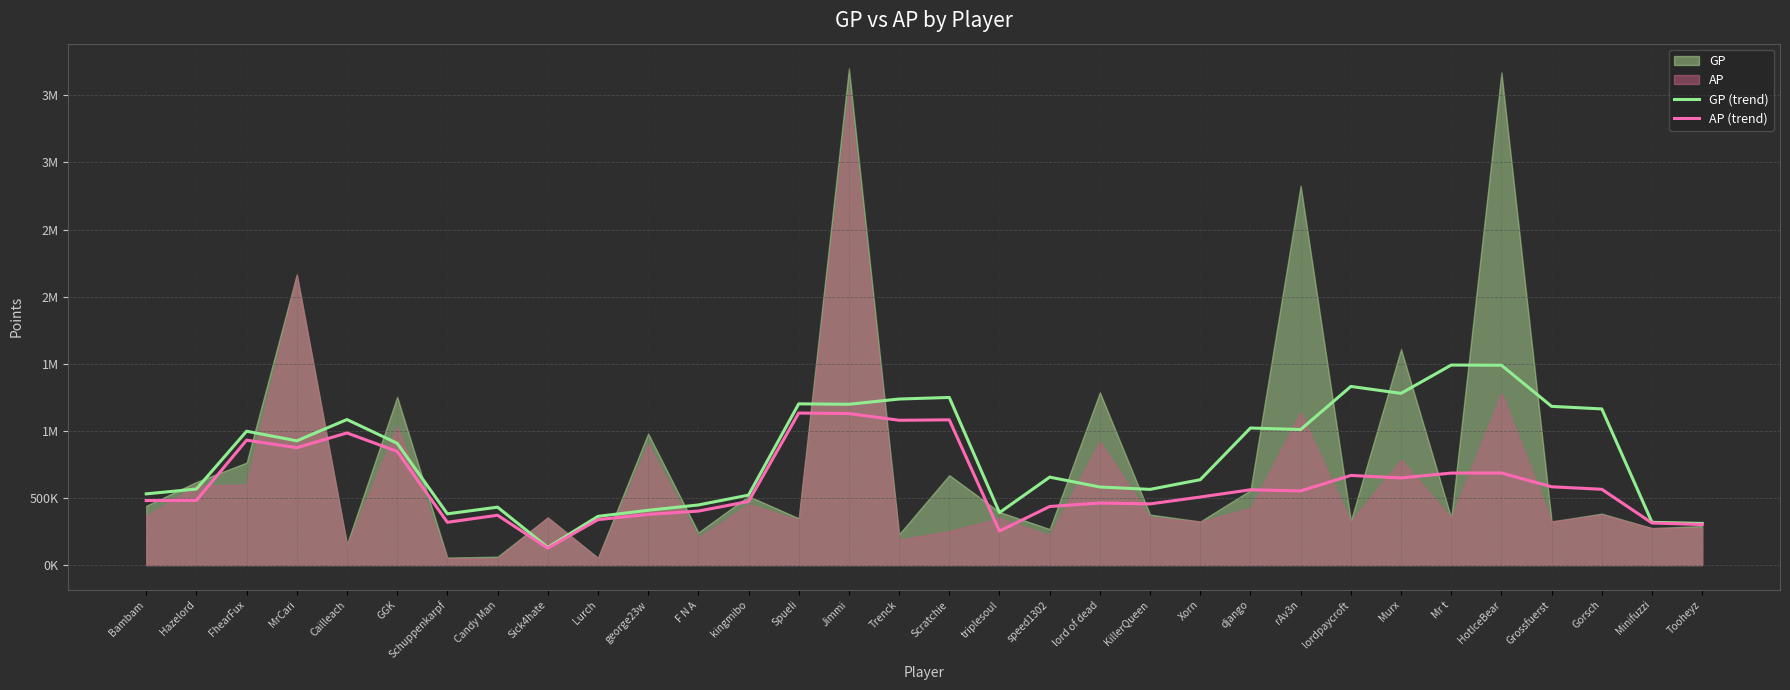

What is the highest value of the AP (trend) series?

1132722.5